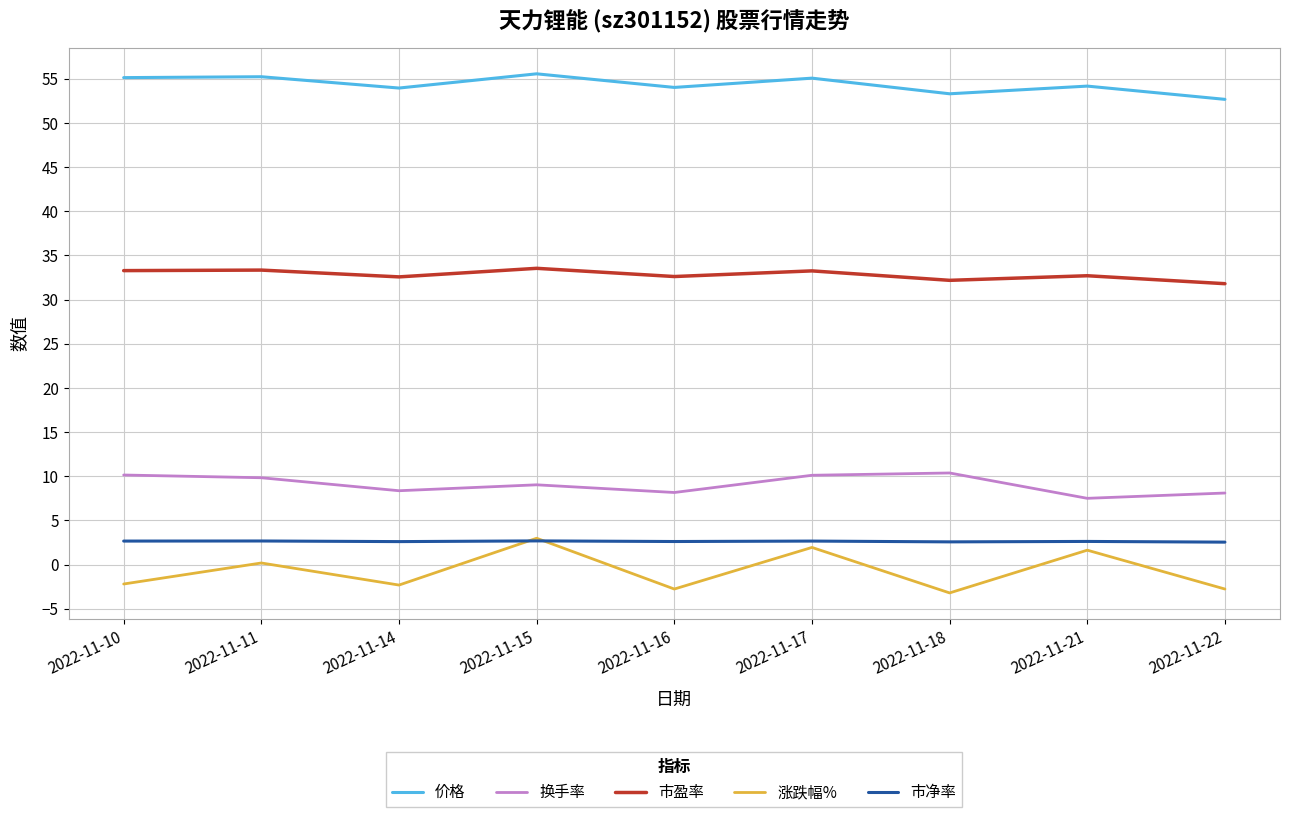

What is the lowest value of the 涨跌幅% series?

-3.2